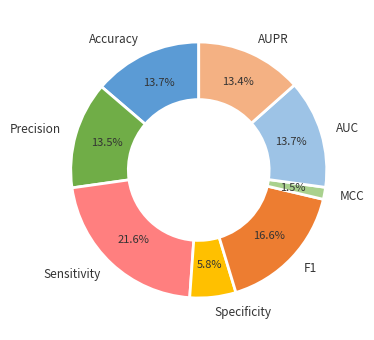

Do Accuracy and AUC together represent more than half of the pie?

No